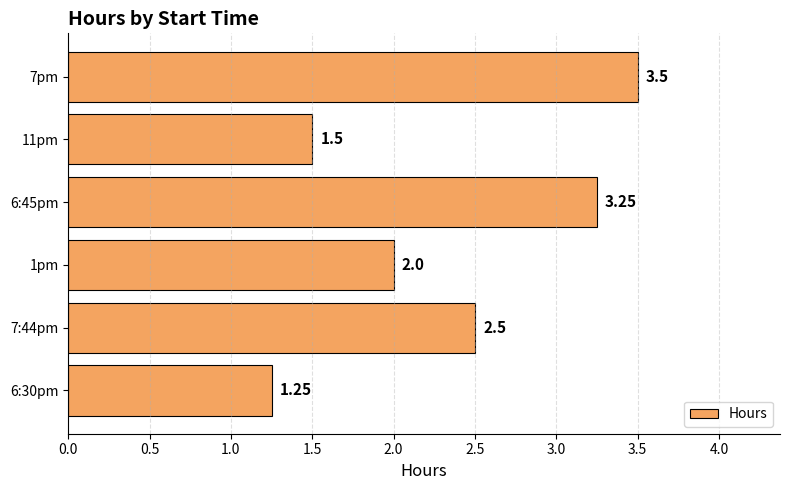

What is the difference between the second highest and minimum values?

2.0